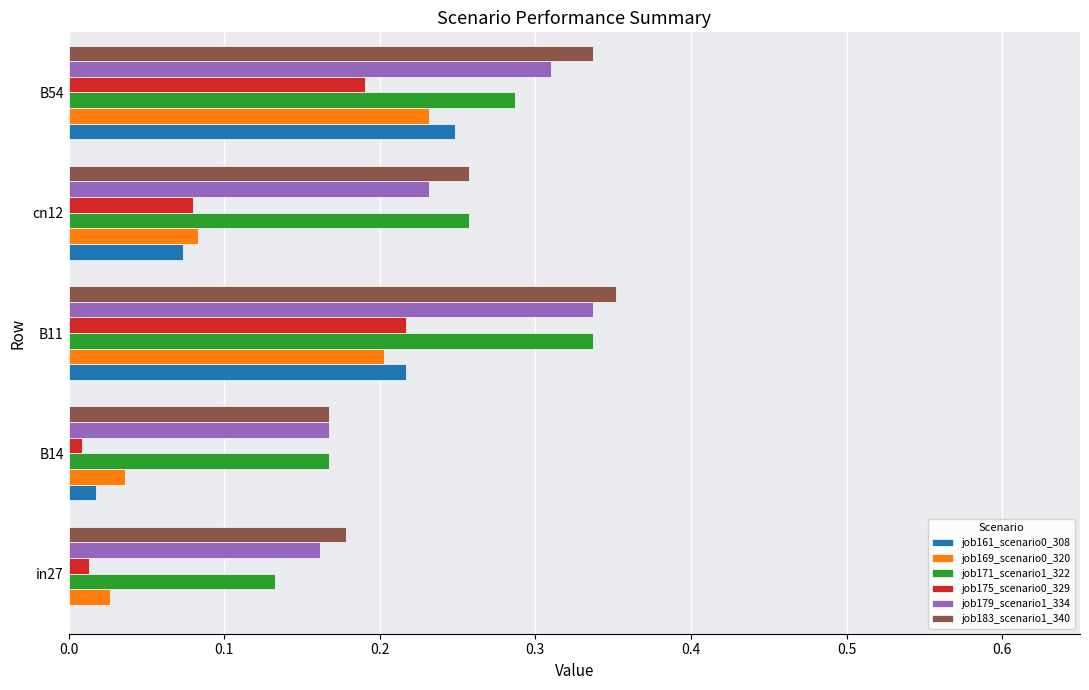

The value of job171_scenario1_322 at cn12 is 0.1. True or false?

False